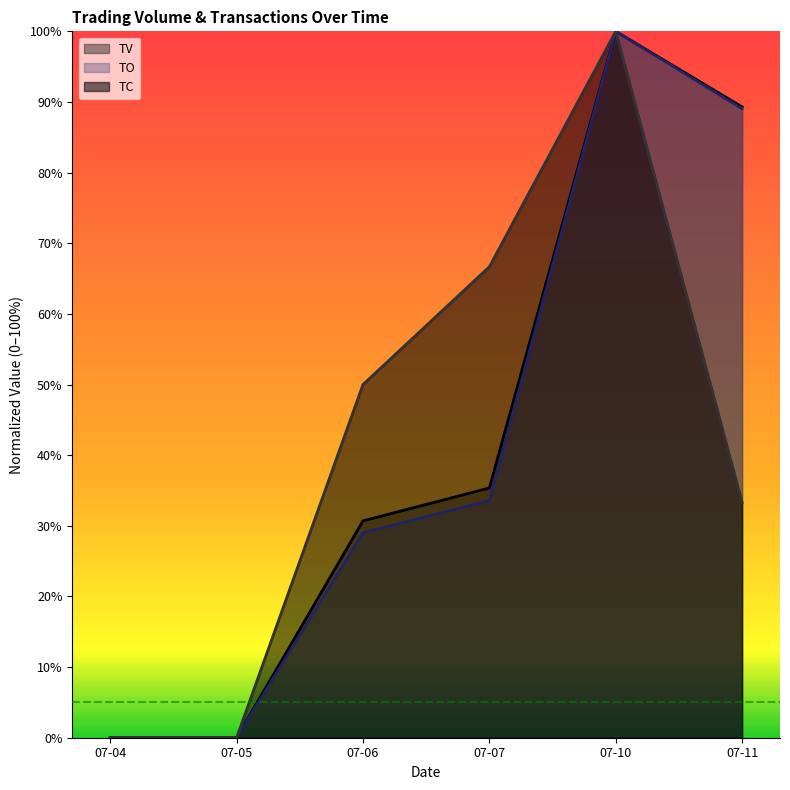

The TV series shows 0.4 at 07-11. True or false?

False